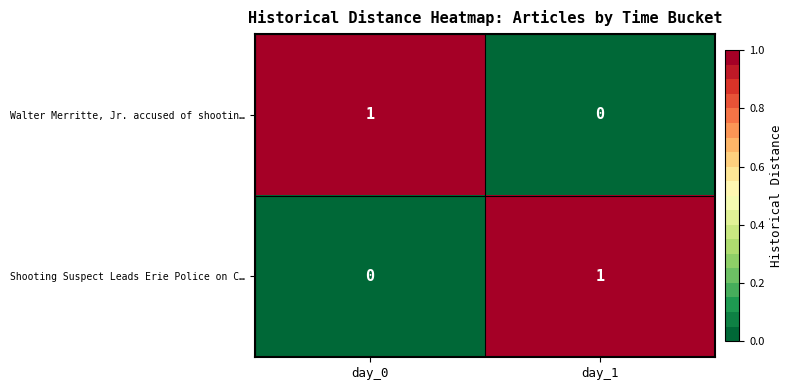

Is the value of Shooting Suspect Leads Erie Police on C… at day_1 greater than the value of Walter Merritte, Jr. accused of shootin… at day_1?

Yes